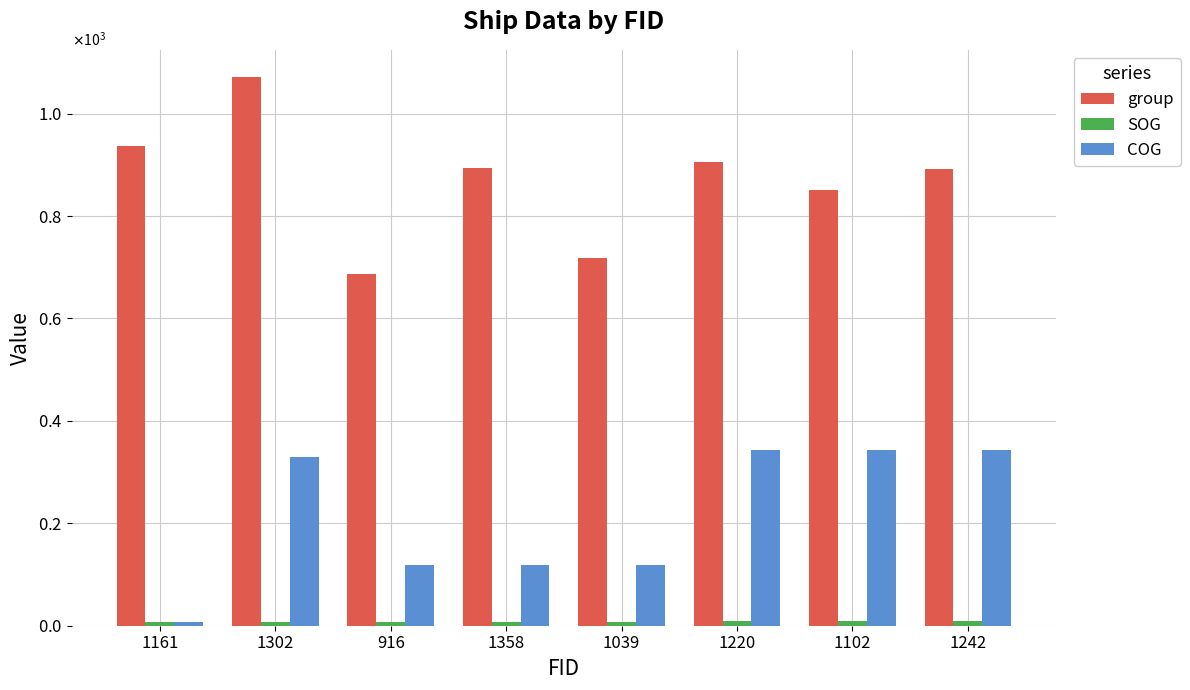

Does the chart contain any negative values?

No